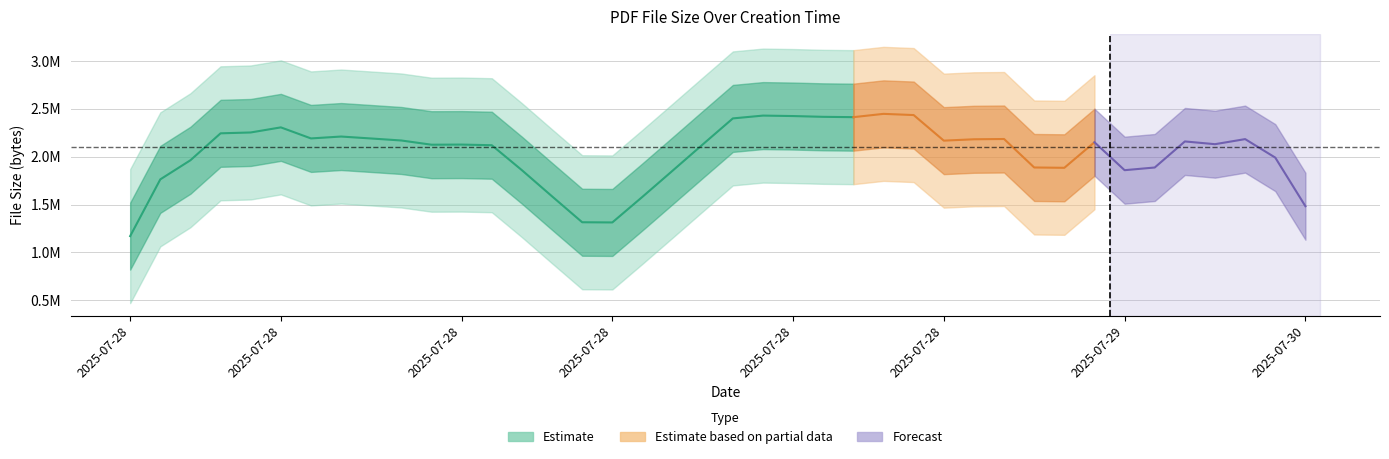

What is the average value?

2100119